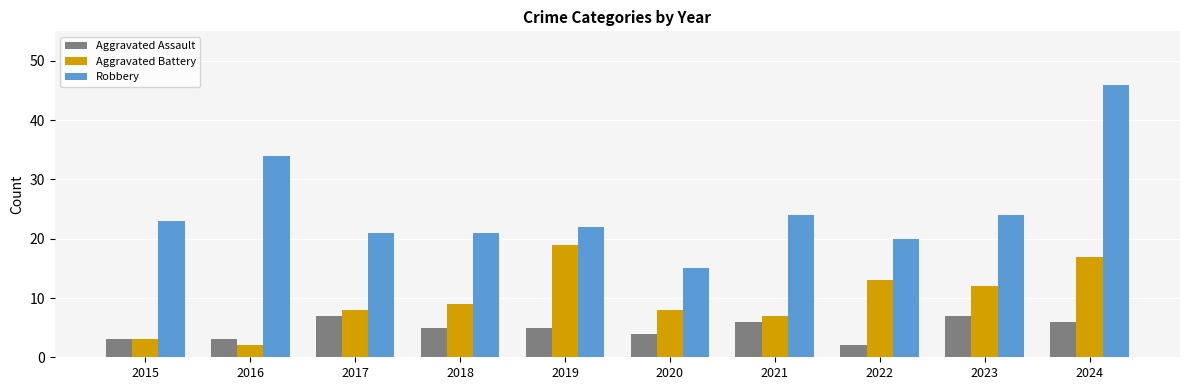

The value of Aggravated Battery at 2024 is 24. True or false?

False